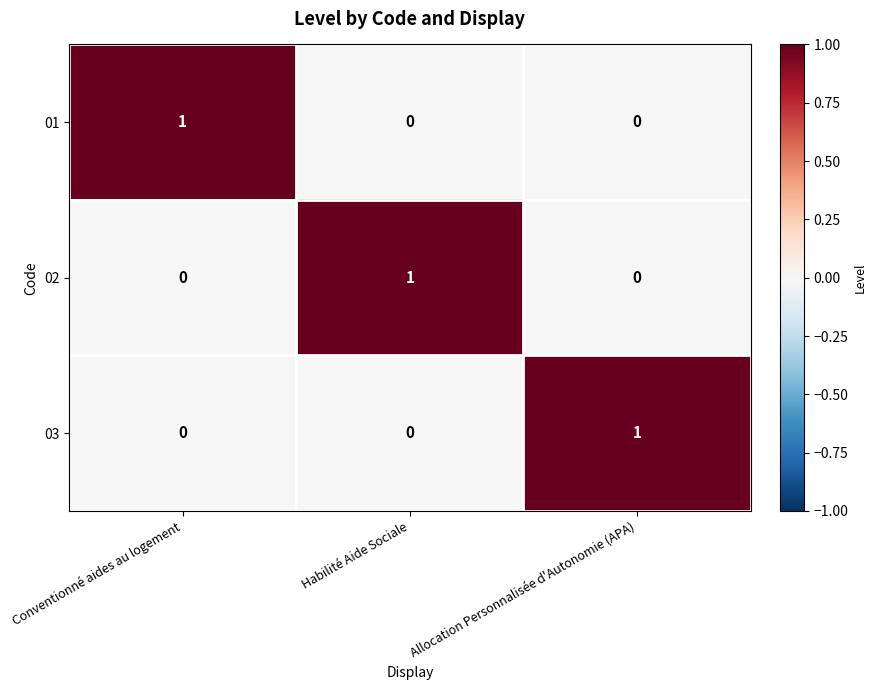

How many distinct data groups are displayed?

3